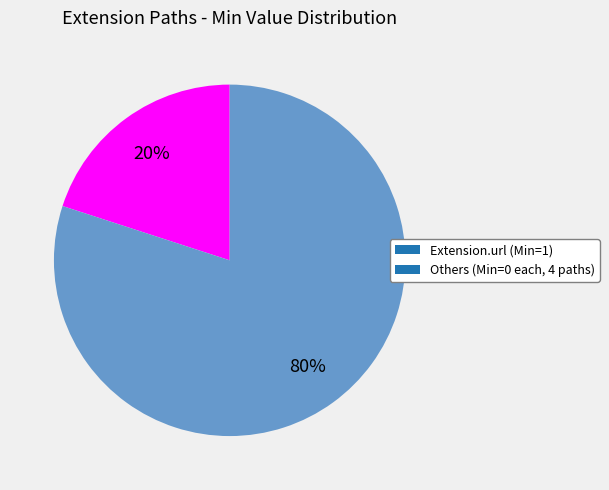

Combined, do Extension.url (Min=1) and Others (Min=0 each, 4 paths) account for over 50%?

Yes